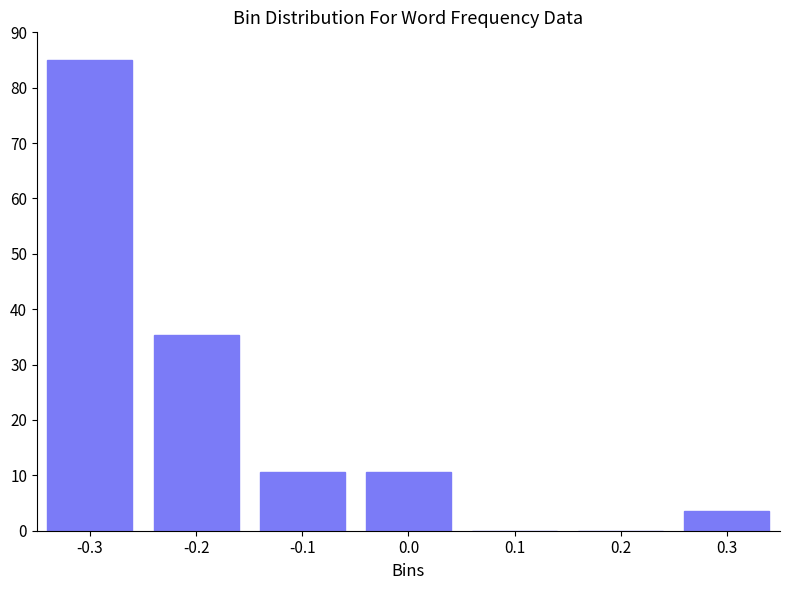

Reading left to right, transcribe all the data shown in this chart.

-0.3=85.0	-0.2=35.4	-0.1=10.6	0.0=10.6	0.1=0.0	0.2=0.0	0.3=3.5